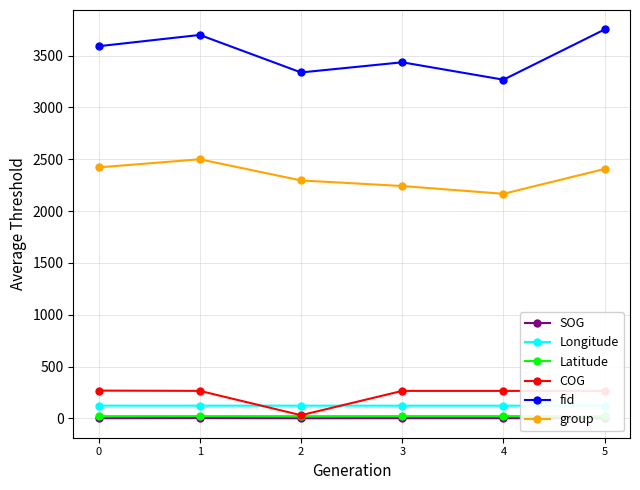

Which label corresponds to the smallest value in the chart?

2